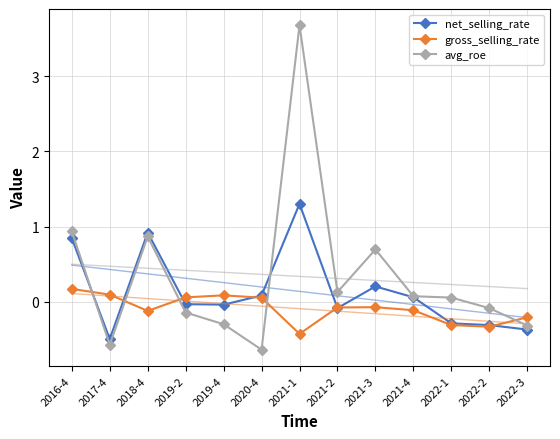

Is this an area chart (filled region under the line)?

No